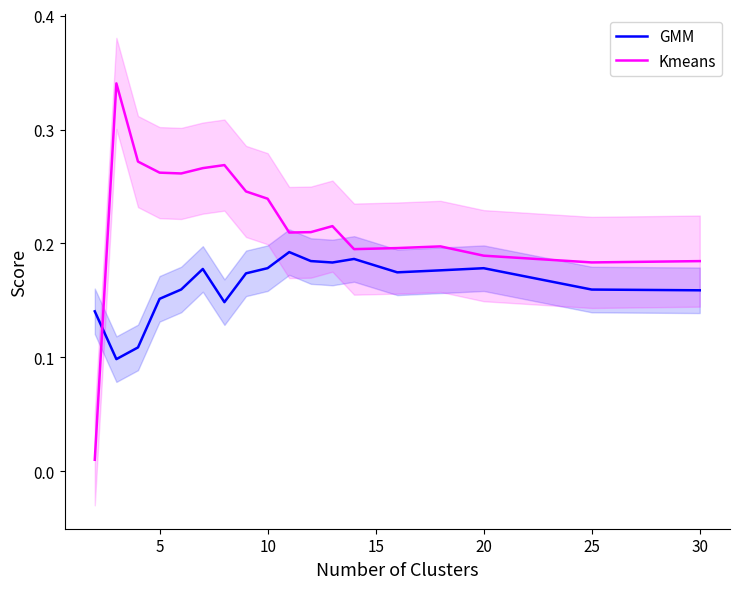

Reading left to right, what are all the values shown in this chart?

GMM: 0.1	0.1	0.1	0.2	0.2	0.2	0.1	0.2	0.2	0.2	0.2	0.2	0.2	0.2	0.2	0.2	0.2	0.2
Kmeans: 0.0	0.3	0.3	0.3	0.3	0.3	0.3	0.2	0.2	0.2	0.2	0.2	0.2	0.2	0.2	0.2	0.2	0.2